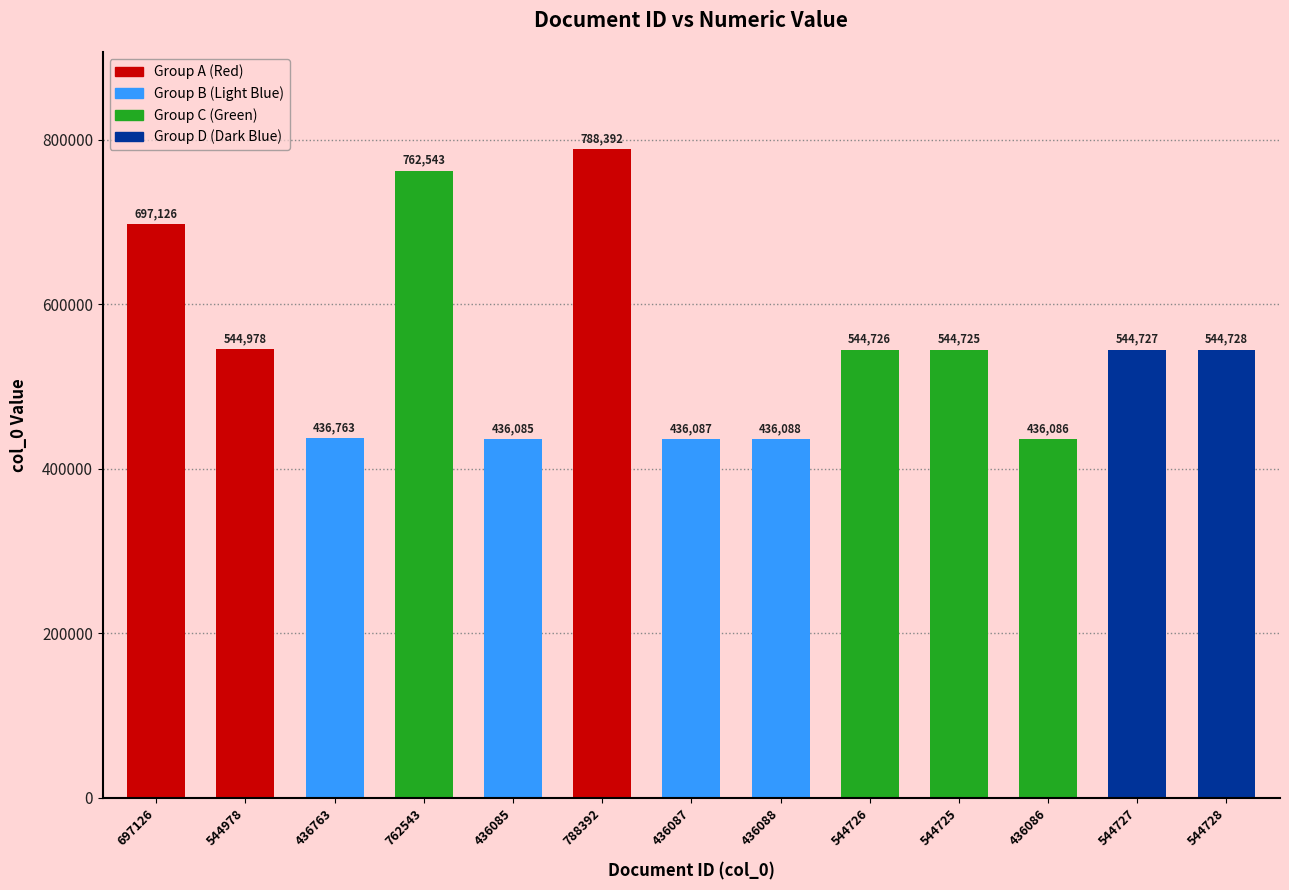

What position from the right is 762543?

10